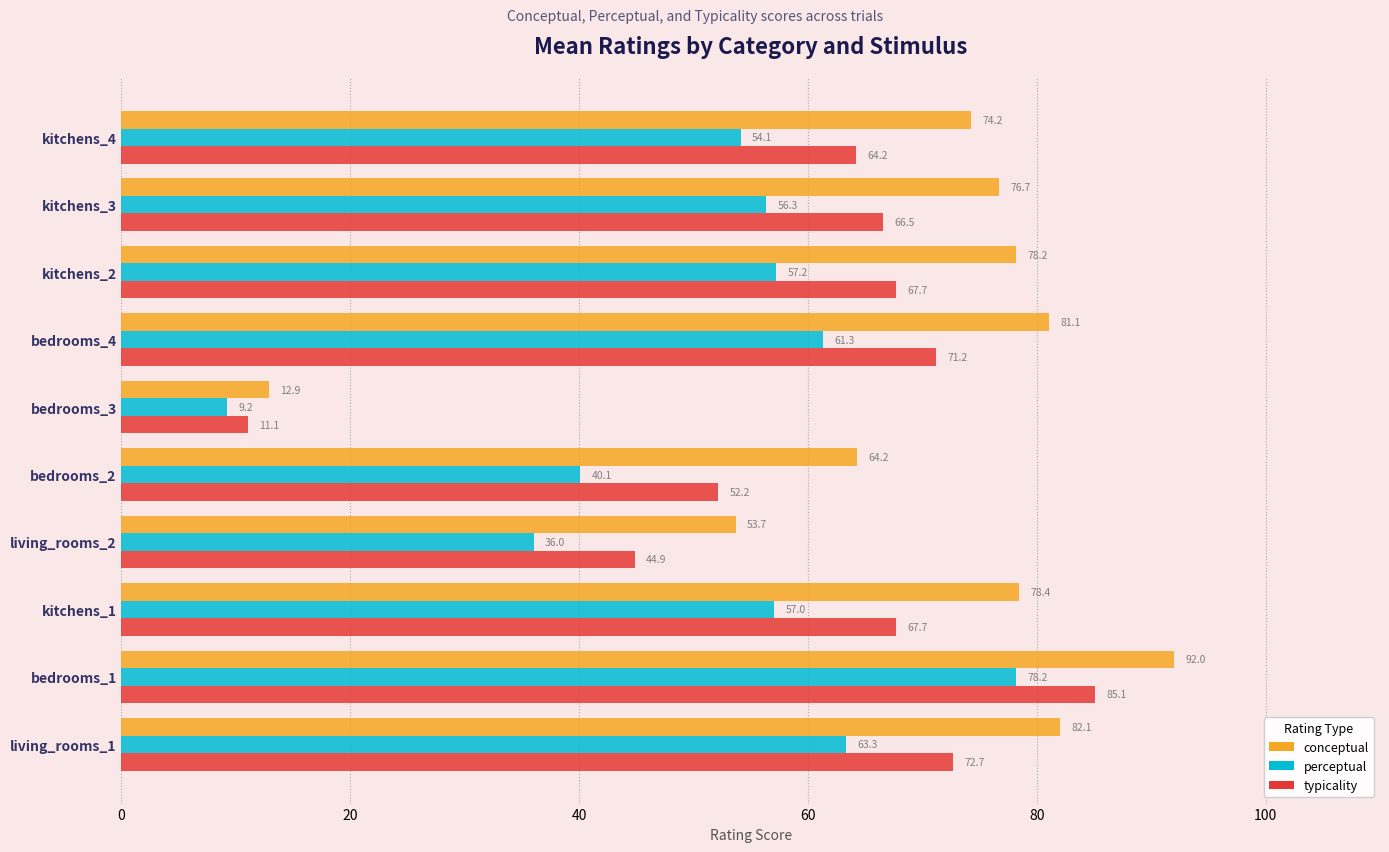

What is the minimum value for perceptual?

9.2